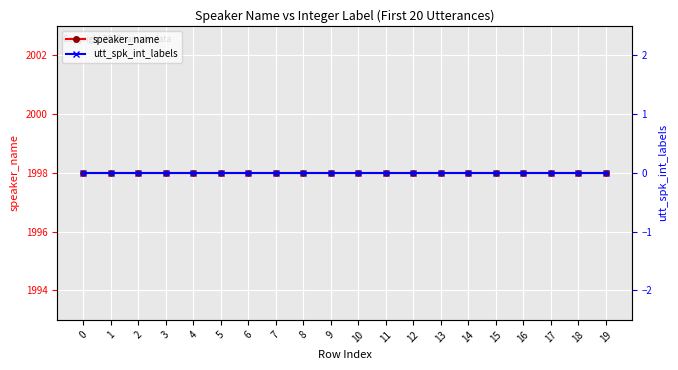

Reading left to right, list all the values displayed in this chart.

speaker_name: 0=1998	1=1998	2=1998	3=1998	4=1998	5=1998	6=1998	7=1998	8=1998	9=1998	10=1998	11=1998	12=1998	13=1998	14=1998	15=1998	16=1998	17=1998	18=1998	19=1998
utt_spk_int_labels: 0=0	1=0	2=0	3=0	4=0	5=0	6=0	7=0	8=0	9=0	10=0	11=0	12=0	13=0	14=0	15=0	16=0	17=0	18=0	19=0